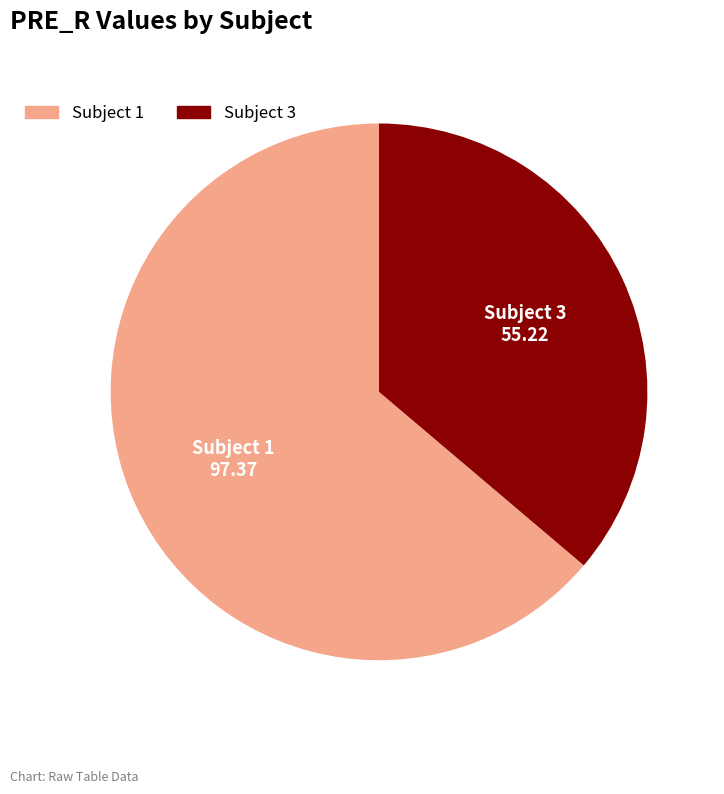

True or false: Subject 3 accounts for 36% of the total.

True